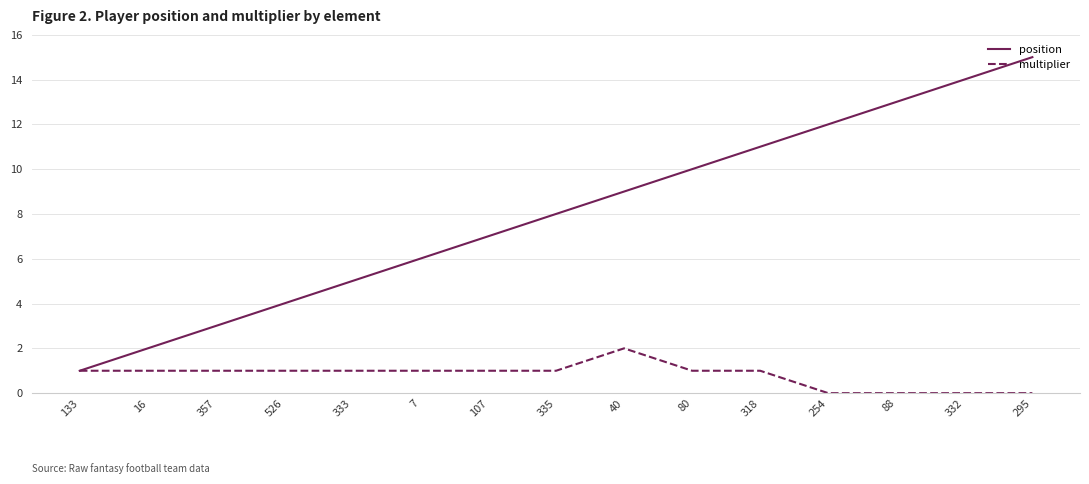

Which series has the largest range (max minus min)?

position